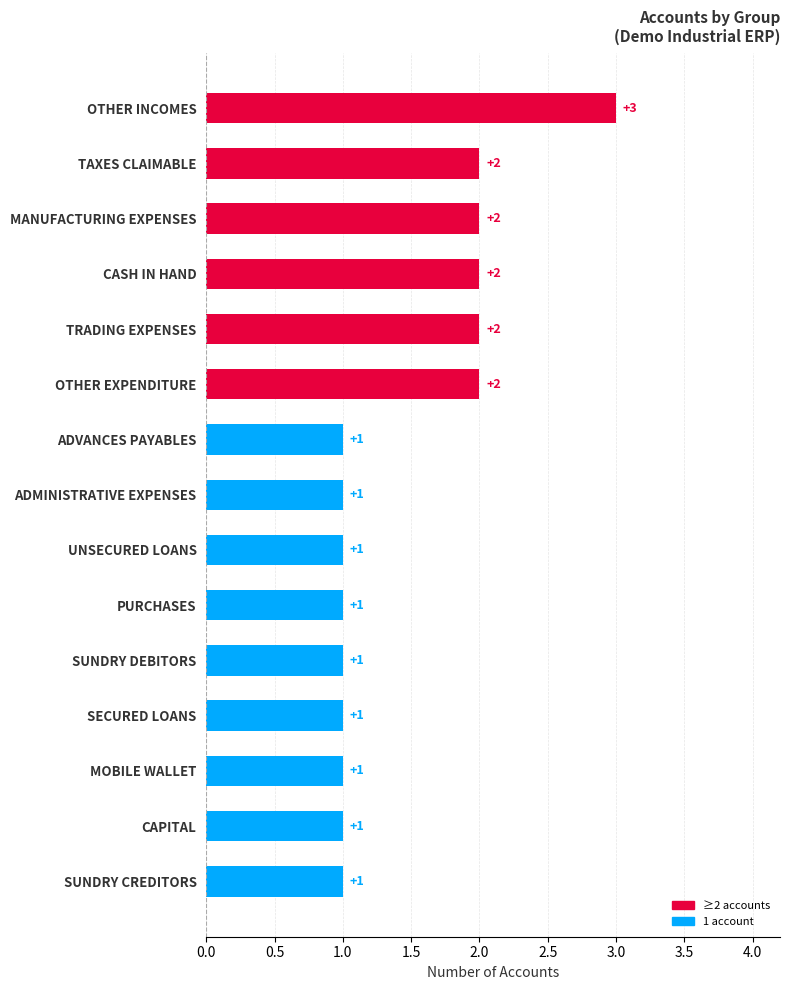

Are the bars horizontal?

Yes